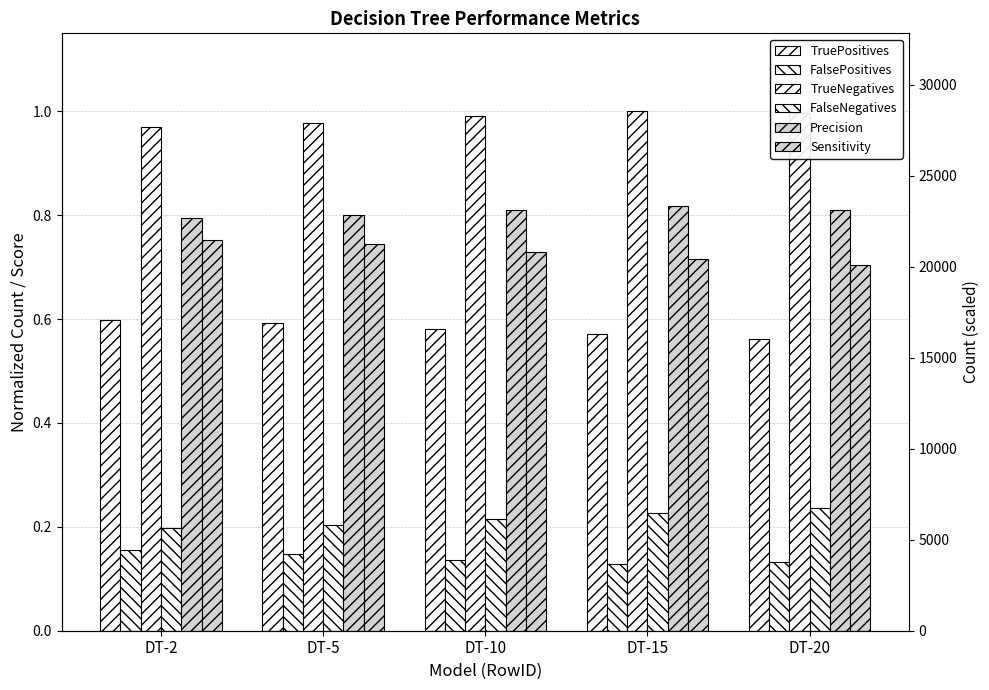

Where is FalseNegatives nearest to the value 0?

DT-2